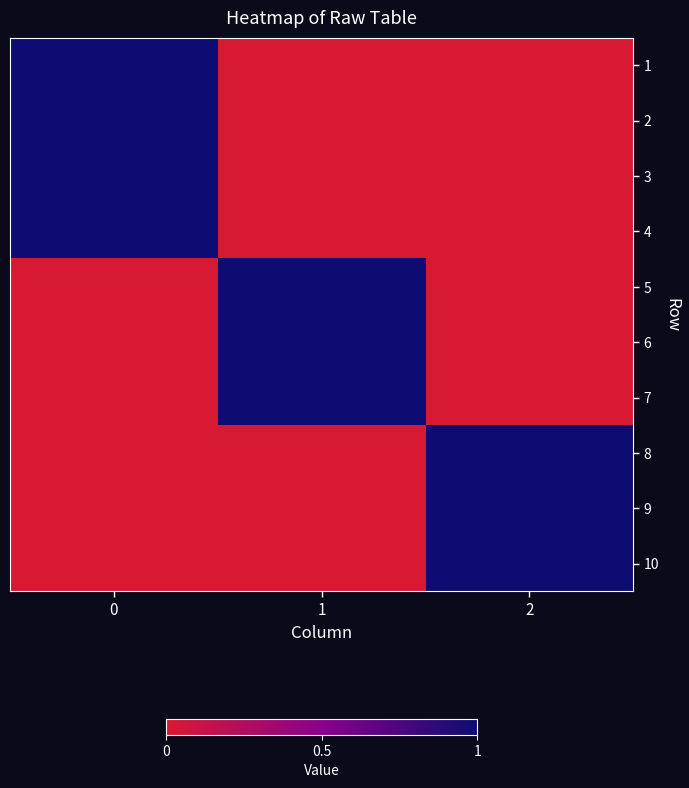

At which category does the chart reach its minimum across all series?

1